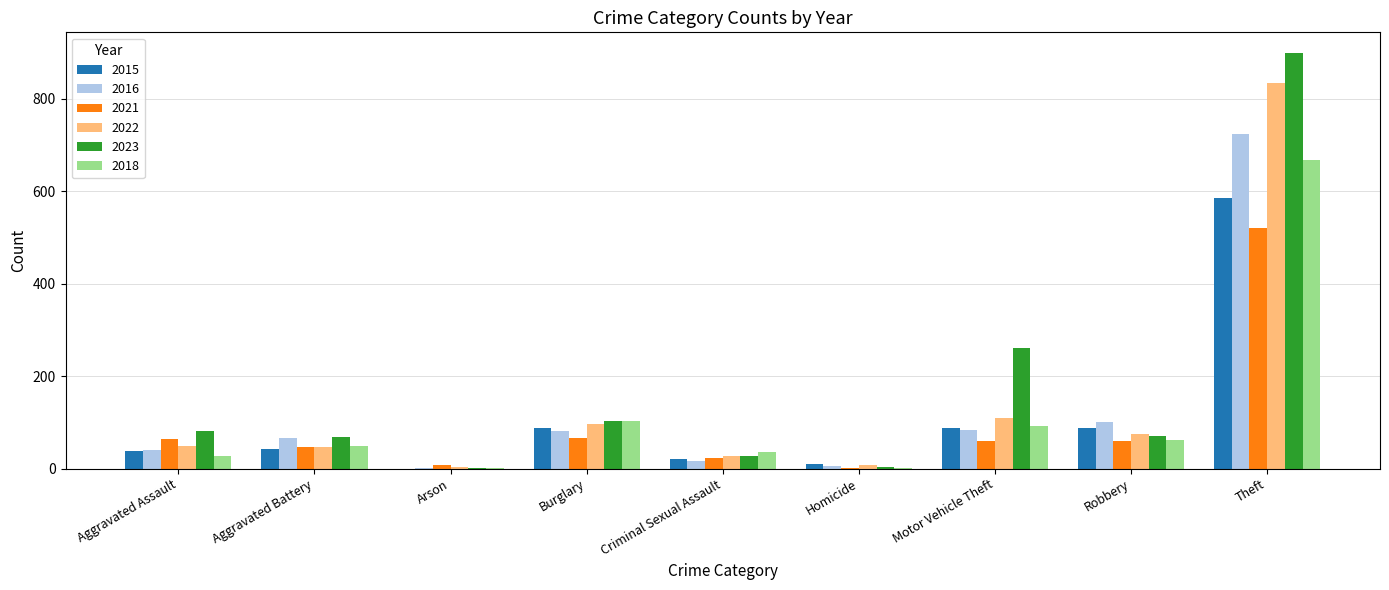

Where is 2016 nearest to the value 362?

Robbery